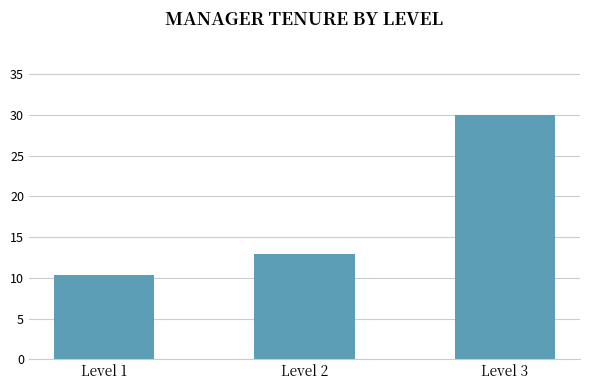

Are the bars horizontal?

No